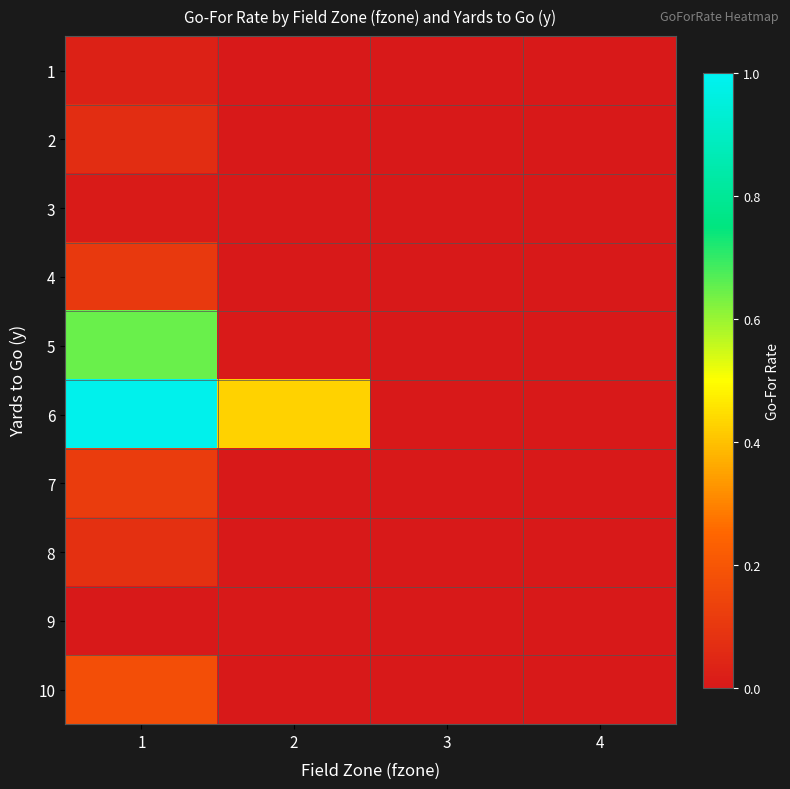

At 4, list the series in order from smallest to largest.

1, 2, 3, 4, 5, 6, 7, 8, 9, 10